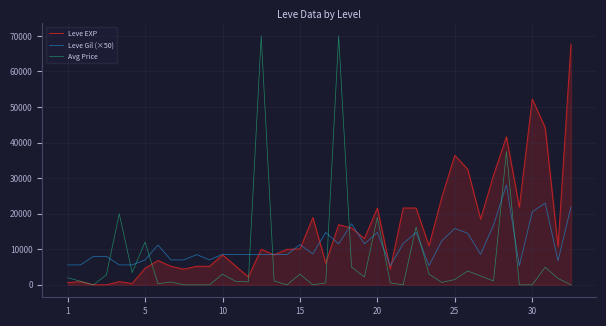

Which series has the largest total across all categories?

Leve EXP